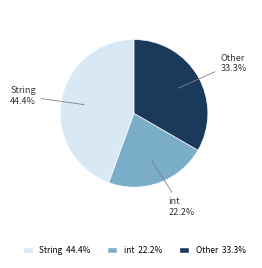

Is there any slice that represents more than half of the pie?

No